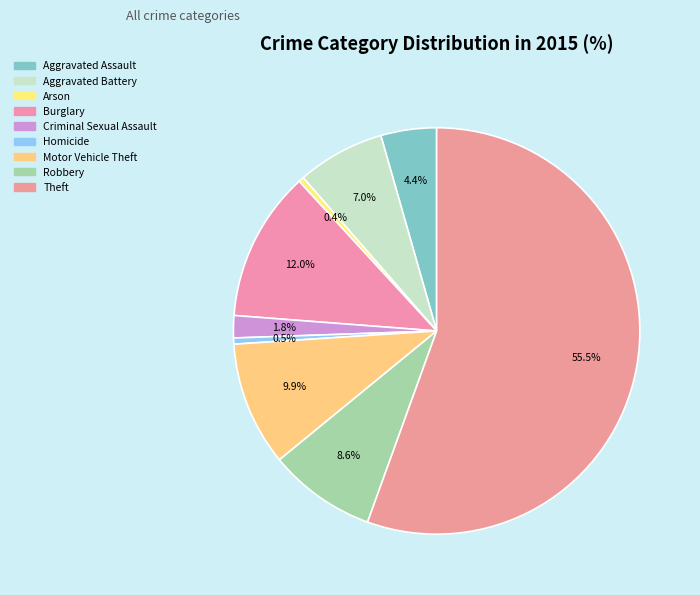

How many slices are in this pie chart?

9